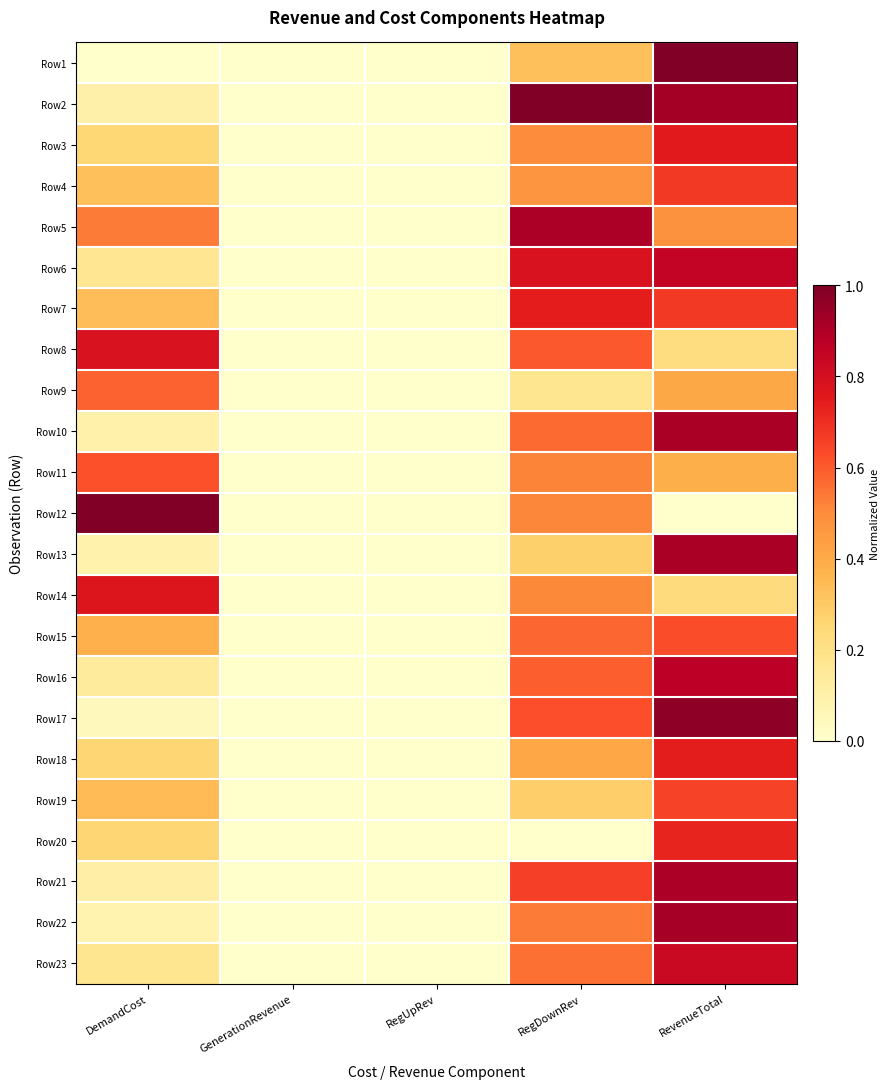

Reading right to left, list all the values displayed in this chart.

Row1: RevenueTotal=1.0	RegDownRev=0.3	RegUpRev=0.0	GenerationRevenue=0.0	DemandCost=0.0
Row2: RevenueTotal=0.9	RegDownRev=1.0	RegUpRev=0.0	GenerationRevenue=0.0	DemandCost=0.1
Row3: RevenueTotal=0.8	RegDownRev=0.5	RegUpRev=0.0	GenerationRevenue=0.0	DemandCost=0.3
Row4: RevenueTotal=0.7	RegDownRev=0.5	RegUpRev=0.0	GenerationRevenue=0.0	DemandCost=0.3
Row5: RevenueTotal=0.5	RegDownRev=0.9	RegUpRev=0.0	GenerationRevenue=0.0	DemandCost=0.5
Row6: RevenueTotal=0.8	RegDownRev=0.8	RegUpRev=0.0	GenerationRevenue=0.0	DemandCost=0.2
Row7: RevenueTotal=0.7	RegDownRev=0.7	RegUpRev=0.0	GenerationRevenue=0.0	DemandCost=0.3
Row8: RevenueTotal=0.2	RegDownRev=0.6	RegUpRev=0.0	GenerationRevenue=0.0	DemandCost=0.8
Row9: RevenueTotal=0.4	RegDownRev=0.2	RegUpRev=0.0	GenerationRevenue=0.0	DemandCost=0.6
Row10: RevenueTotal=0.9	RegDownRev=0.6	RegUpRev=0.0	GenerationRevenue=0.0	DemandCost=0.1
Row11: RevenueTotal=0.4	RegDownRev=0.5	RegUpRev=0.0	GenerationRevenue=0.0	DemandCost=0.6
Row12: RevenueTotal=0.0	RegDownRev=0.5	RegUpRev=0.0	GenerationRevenue=0.0	DemandCost=1.0
Row13: RevenueTotal=0.9	RegDownRev=0.3	RegUpRev=0.0	GenerationRevenue=0.0	DemandCost=0.1
Row14: RevenueTotal=0.2	RegDownRev=0.5	RegUpRev=0.0	GenerationRevenue=0.0	DemandCost=0.8
Row15: RevenueTotal=0.6	RegDownRev=0.6	RegUpRev=0.0	GenerationRevenue=0.0	DemandCost=0.4
Row16: RevenueTotal=0.9	RegDownRev=0.6	RegUpRev=0.0	GenerationRevenue=0.0	DemandCost=0.1
Row17: RevenueTotal=1.0	RegDownRev=0.6	RegUpRev=0.0	GenerationRevenue=0.0	DemandCost=0.0
Row18: RevenueTotal=0.7	RegDownRev=0.4	RegUpRev=0.0	GenerationRevenue=0.0	DemandCost=0.3
Row19: RevenueTotal=0.6	RegDownRev=0.3	RegUpRev=0.0	GenerationRevenue=0.0	DemandCost=0.3
Row20: RevenueTotal=0.7	RegDownRev=0.0	RegUpRev=0.0	GenerationRevenue=0.0	DemandCost=0.3
Row21: RevenueTotal=0.9	RegDownRev=0.7	RegUpRev=0.0	GenerationRevenue=0.0	DemandCost=0.1
Row22: RevenueTotal=0.9	RegDownRev=0.5	RegUpRev=0.0	GenerationRevenue=0.0	DemandCost=0.1
Row23: RevenueTotal=0.8	RegDownRev=0.6	RegUpRev=0.0	GenerationRevenue=0.0	DemandCost=0.2